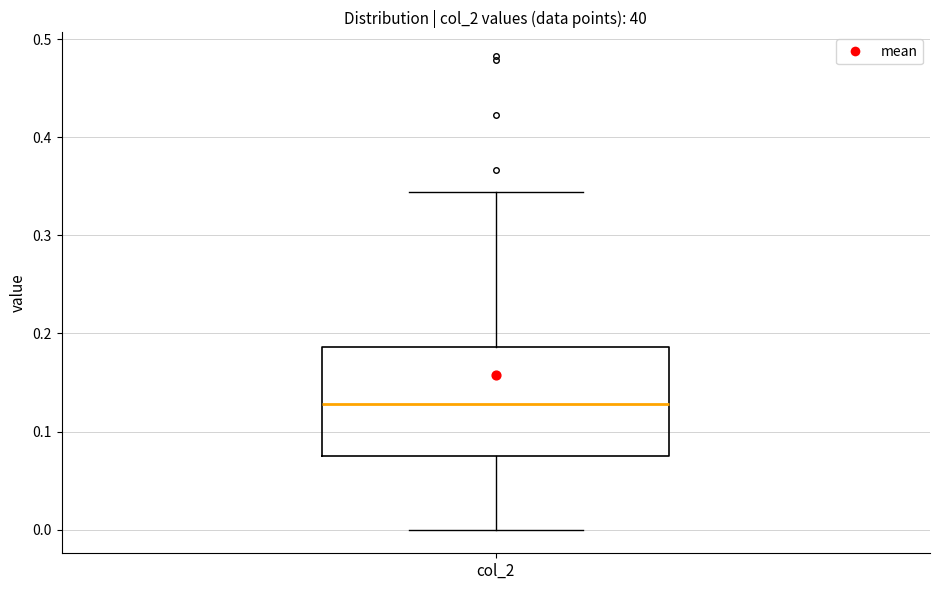

Transcribe this box plot: give where the median line is, the range the box spans, and where the two whiskers end, as read against the y-axis. The values are not printed on the chart, so give them approximately, as read against the axis.

median 0.13, box 0.08 to 0.19, whiskers 0.00 to 0.34